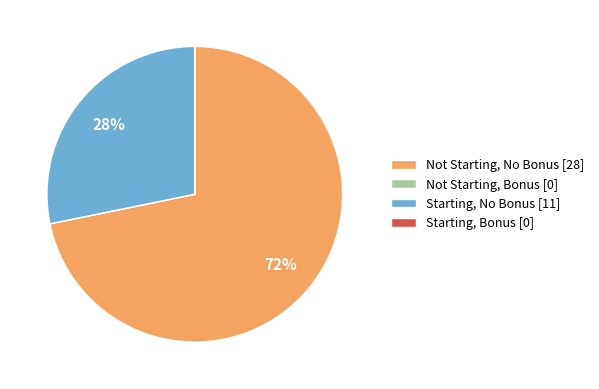

True or false: Not Starting, No Bonus [28] accounts for 85% of the total.

False